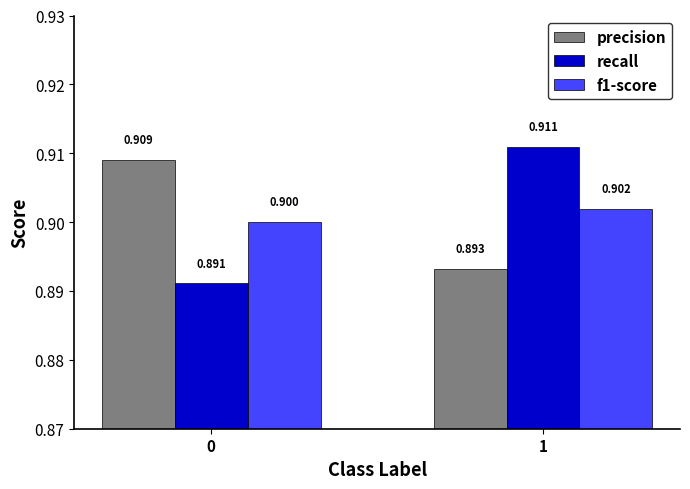

What is the sum of the recall values at 0 and 1?

1.8